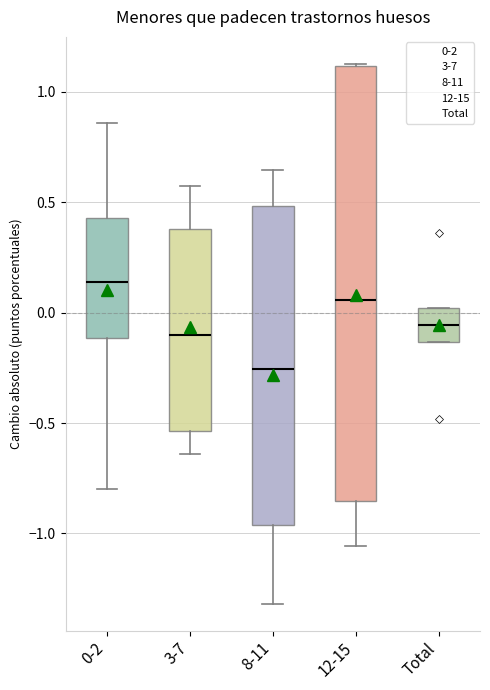

Comparing the boxes themselves (not the whiskers), which one is the tallest?

12-15